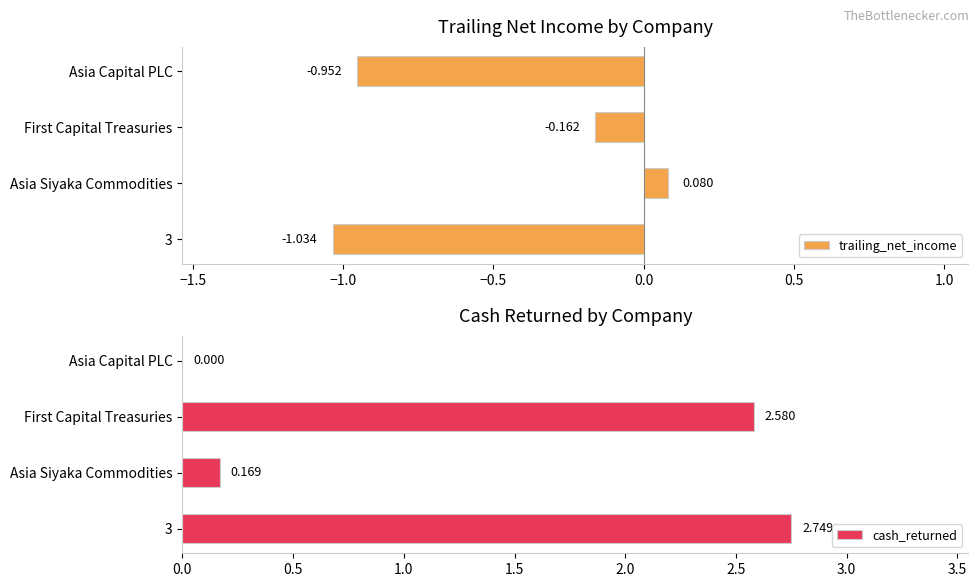

Where is trailing_net_income nearest to the value 0?

Asia Siyaka Commodities